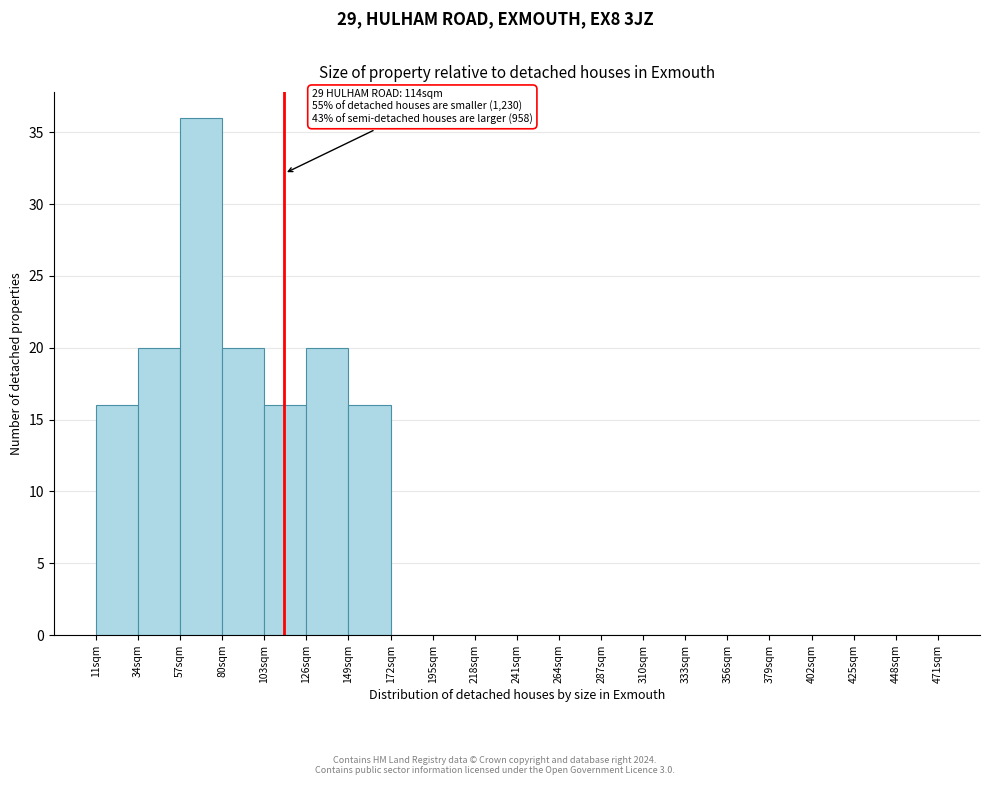

Which range on the x-axis has the tallest bar?

57 to 80